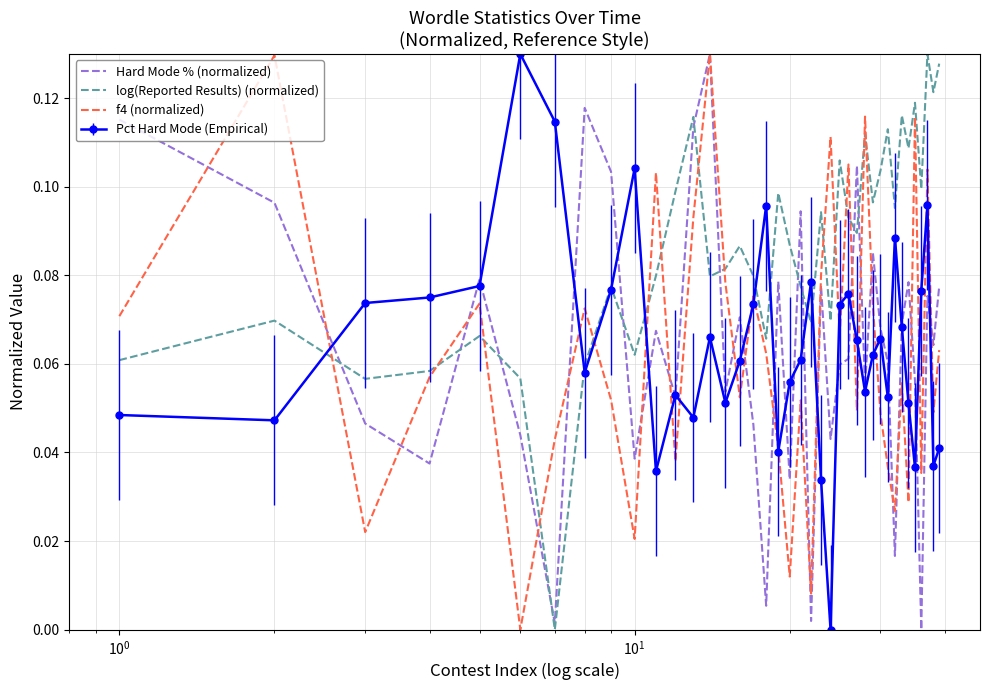

Which series has the largest total across all categories?

log(Reported Results) (normalized)